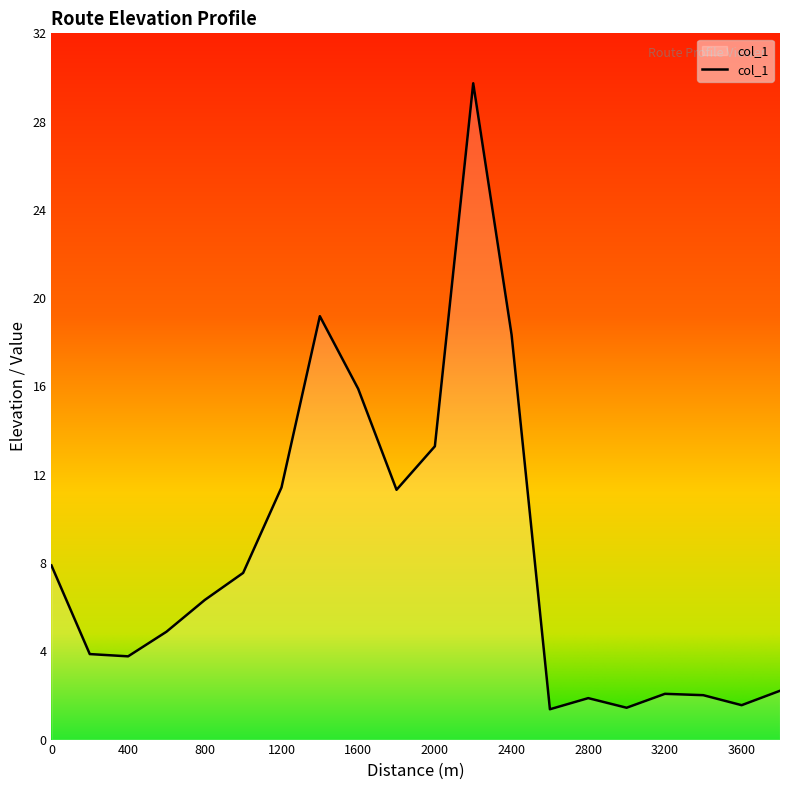

What is the difference between the maximum and minimum values?

28.4